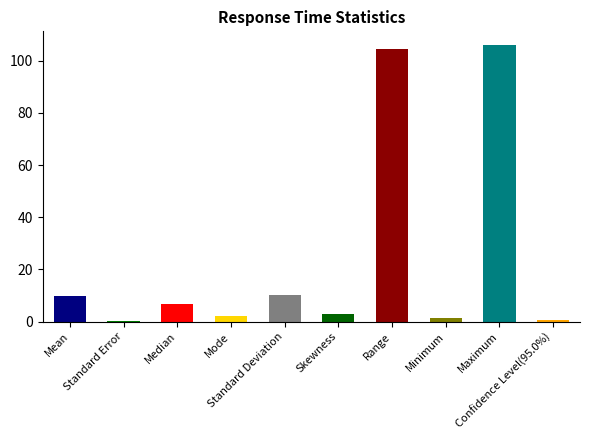

What is the label of the 10th bar from the right?

Mean